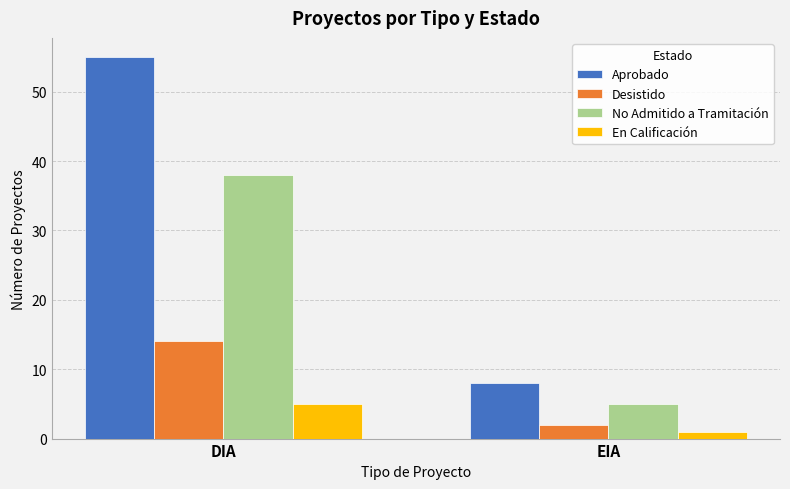

What is the total value across all series at DIA?

112